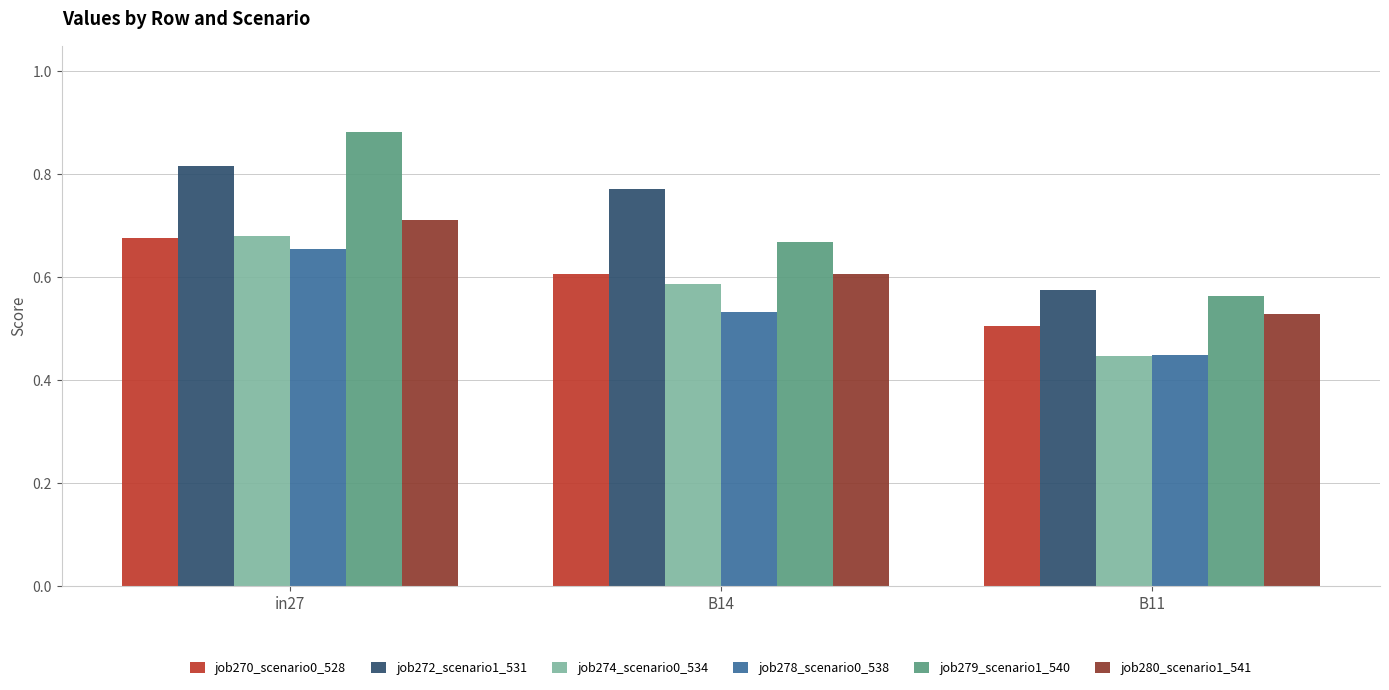

The job279_scenario1_540 series shows 1.2 at in27. True or false?

False